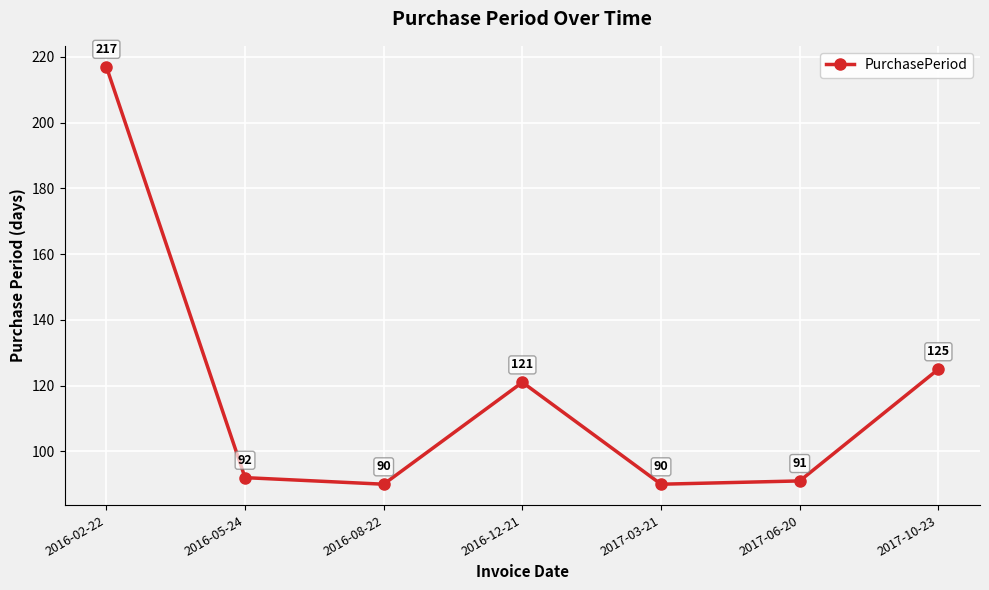

What is the minimum value shown in the chart?

90